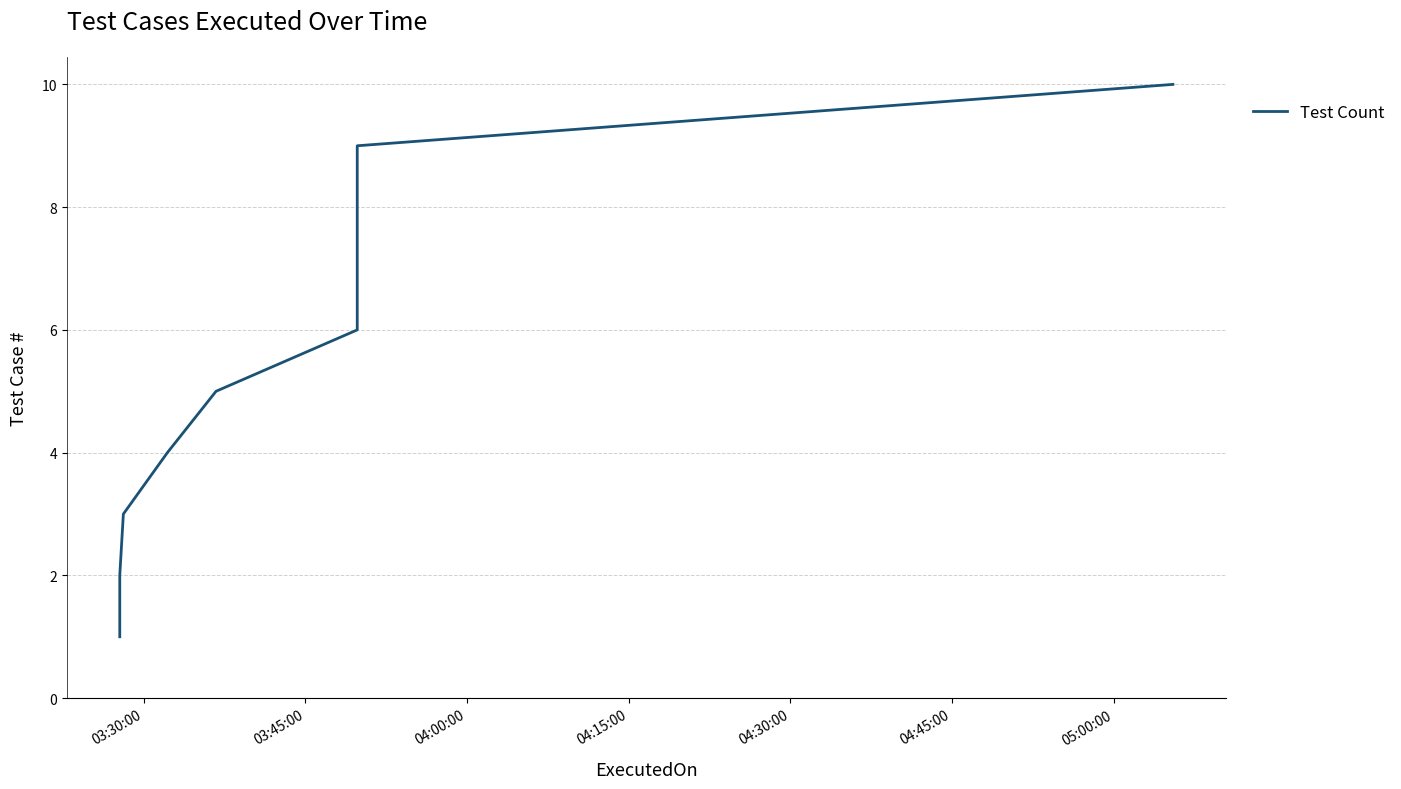

Reading left to right, what are all the values shown in this chart?

1	2	3	4	5	6	7	8	9	10